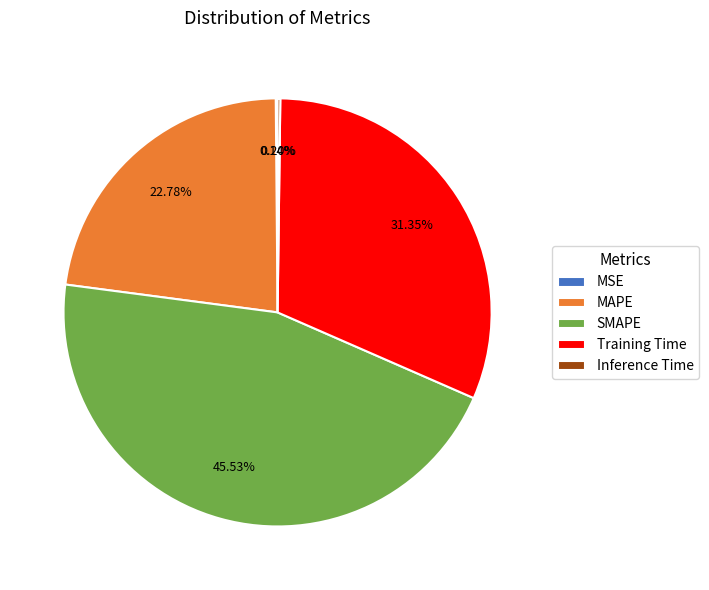

Which category has the biggest portion of the pie?

SMAPE